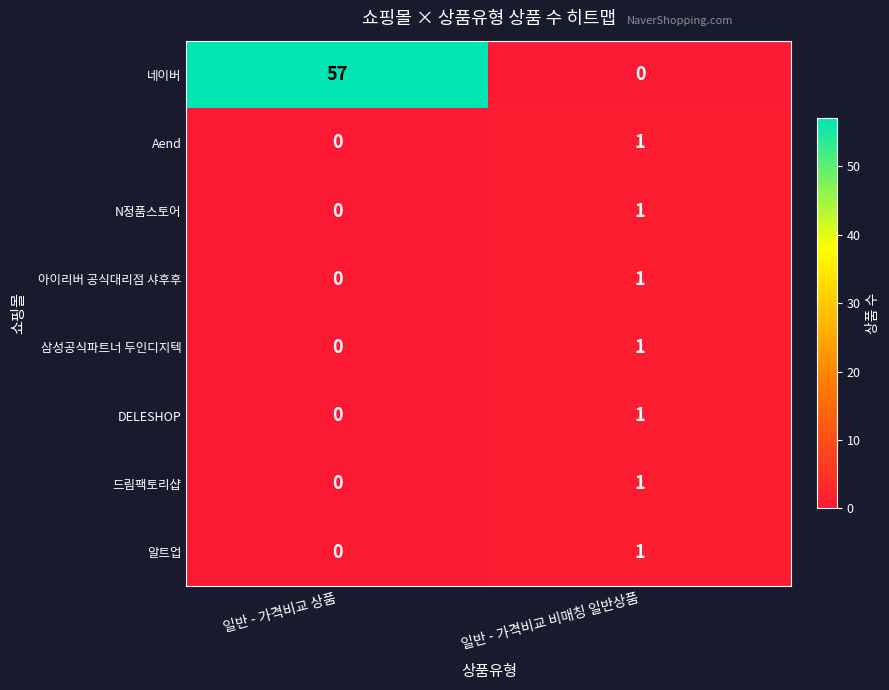

Between 일반 - 가격비교 상품 and 일반 - 가격비교 비매칭 일반상품, which series saw the biggest shift?

네이버